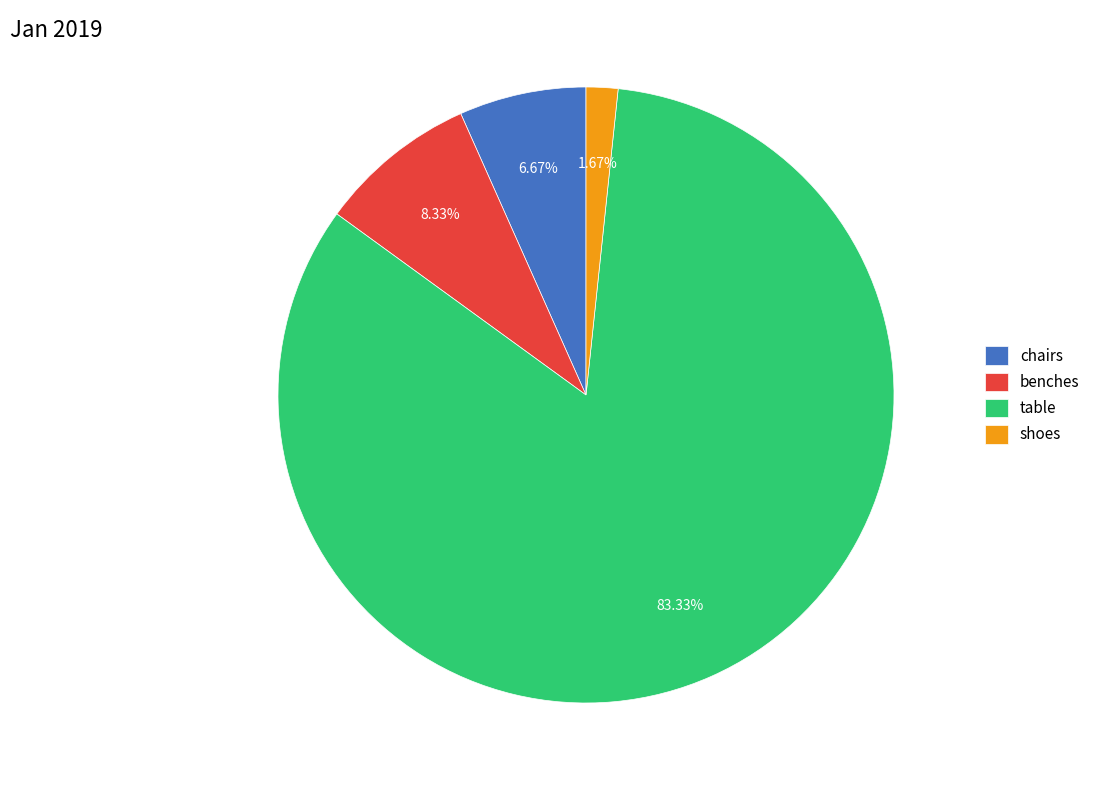

What percentage is the benches slice, to the nearest percent?

8%